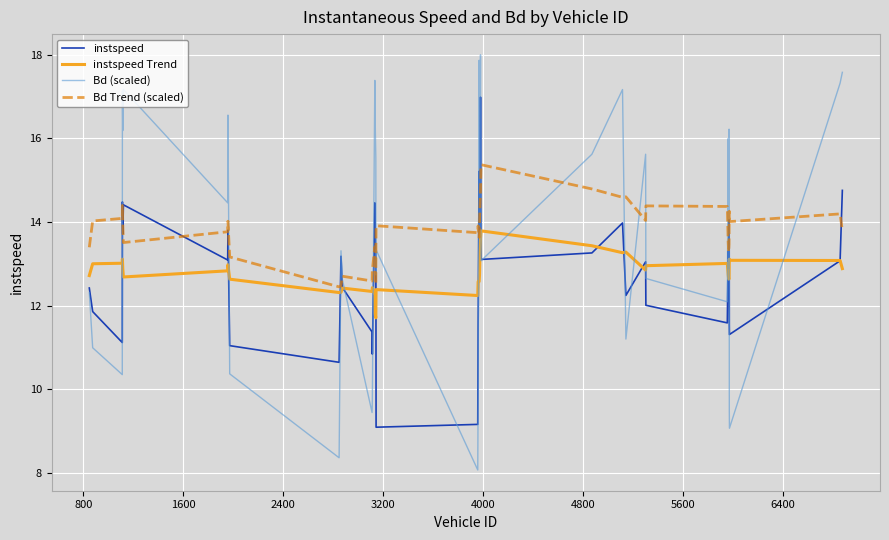

Count the number of categories in the chart.

40